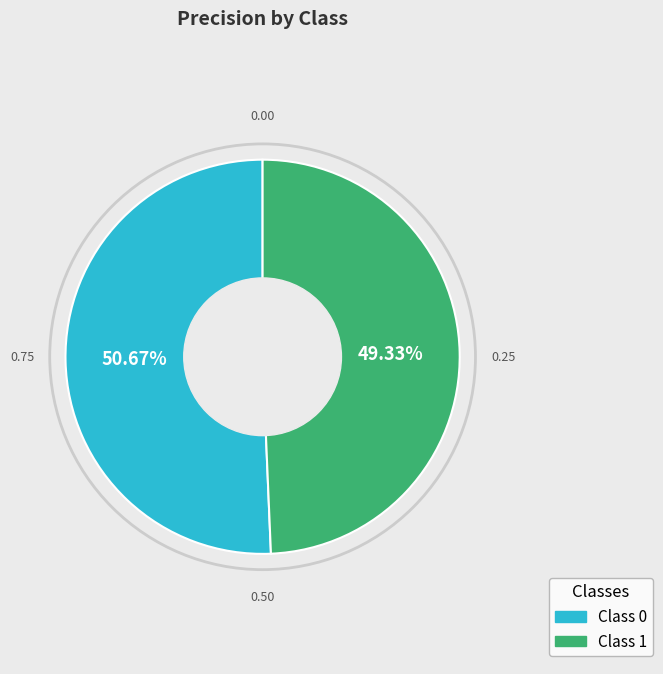

How many slices are in this pie chart?

2